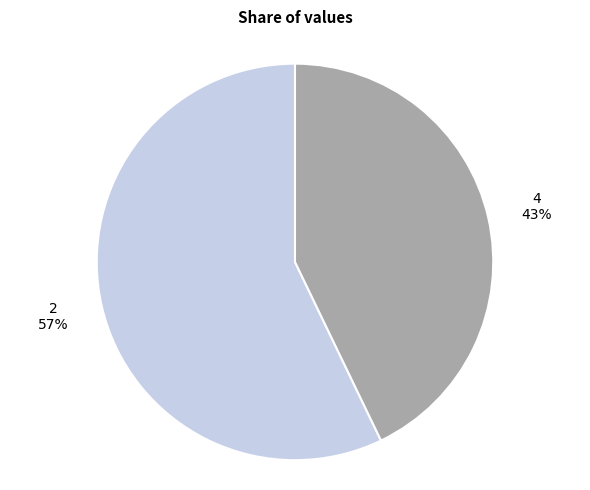

To the nearest percent, what is the difference between the largest and smallest slice percentages?

14%